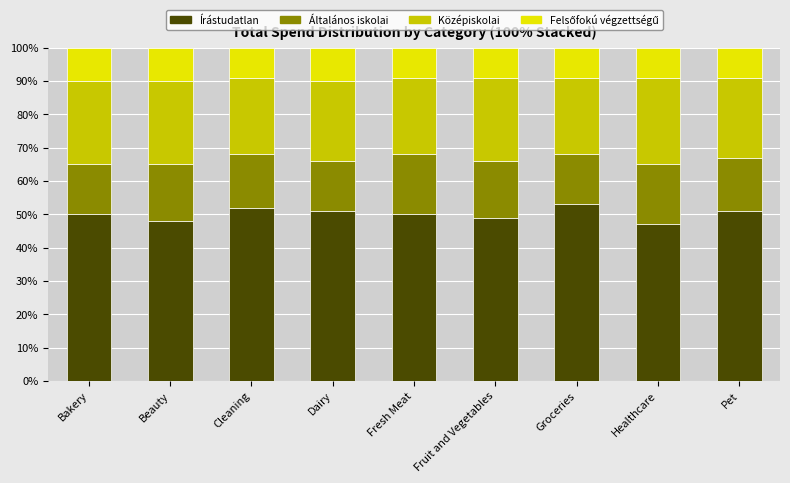

What value does the Írástudatlan series have at Cleaning?

52